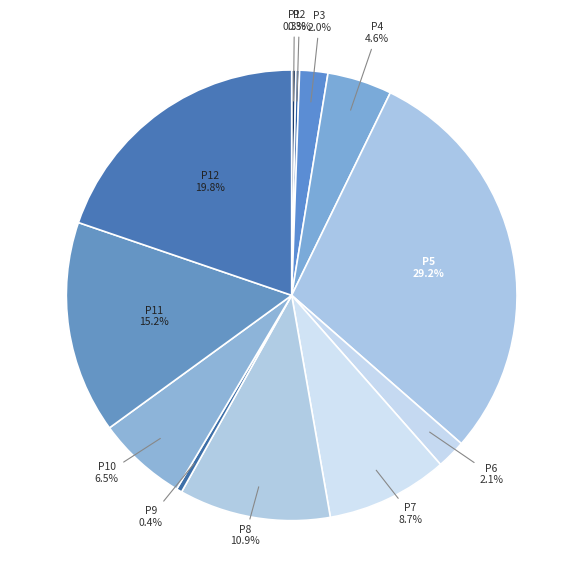

Which has a higher value, P3 or P9?

P3